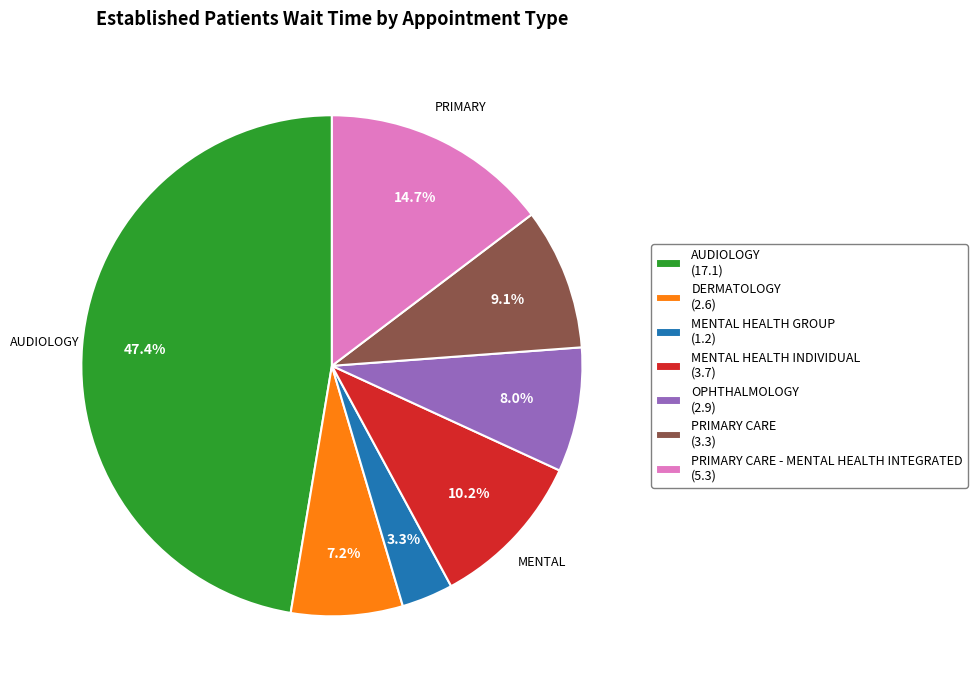

Count the number of slices in the pie.

7